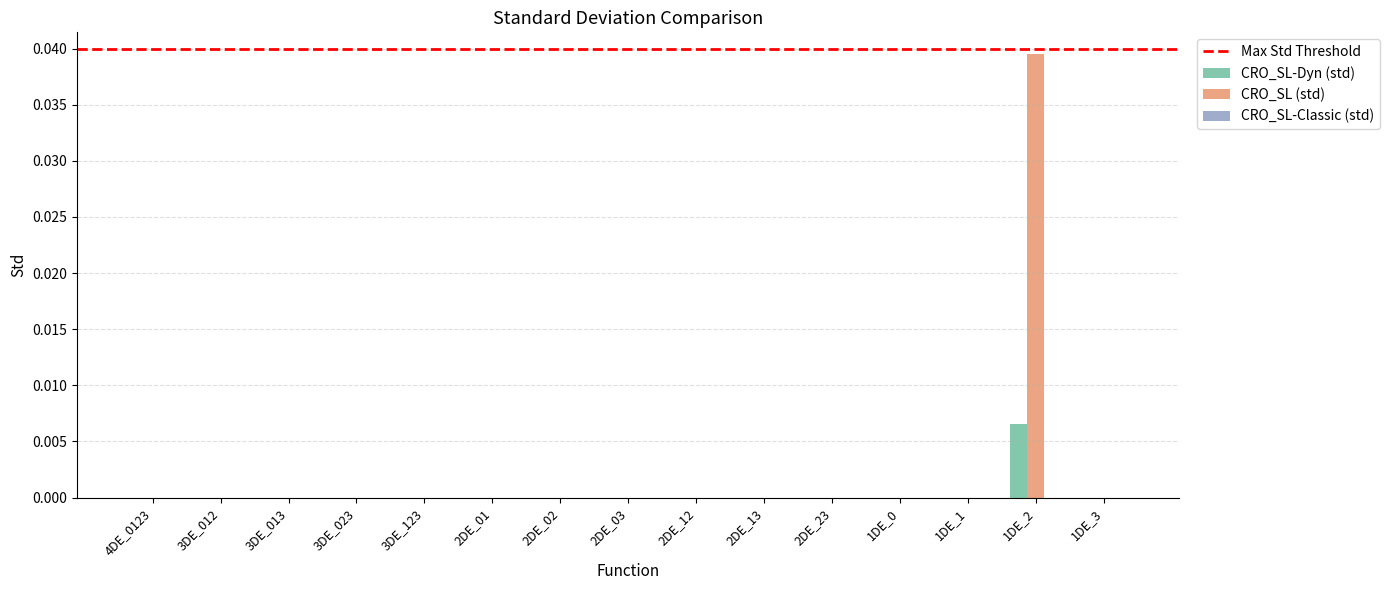

Is it true that CRO_SL (std) equals 0.0 at 2DE_13?

True